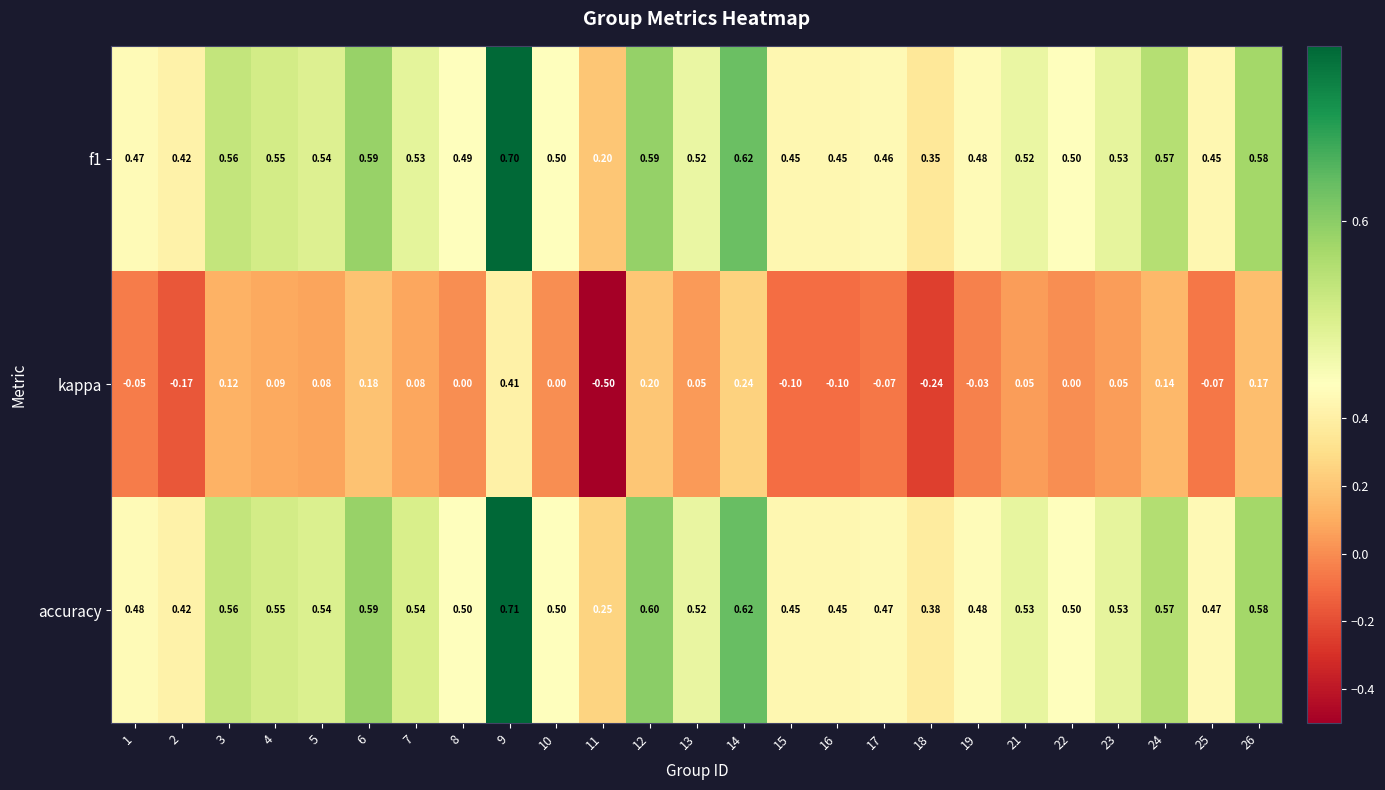

What is the total value across all series at 17?

0.9